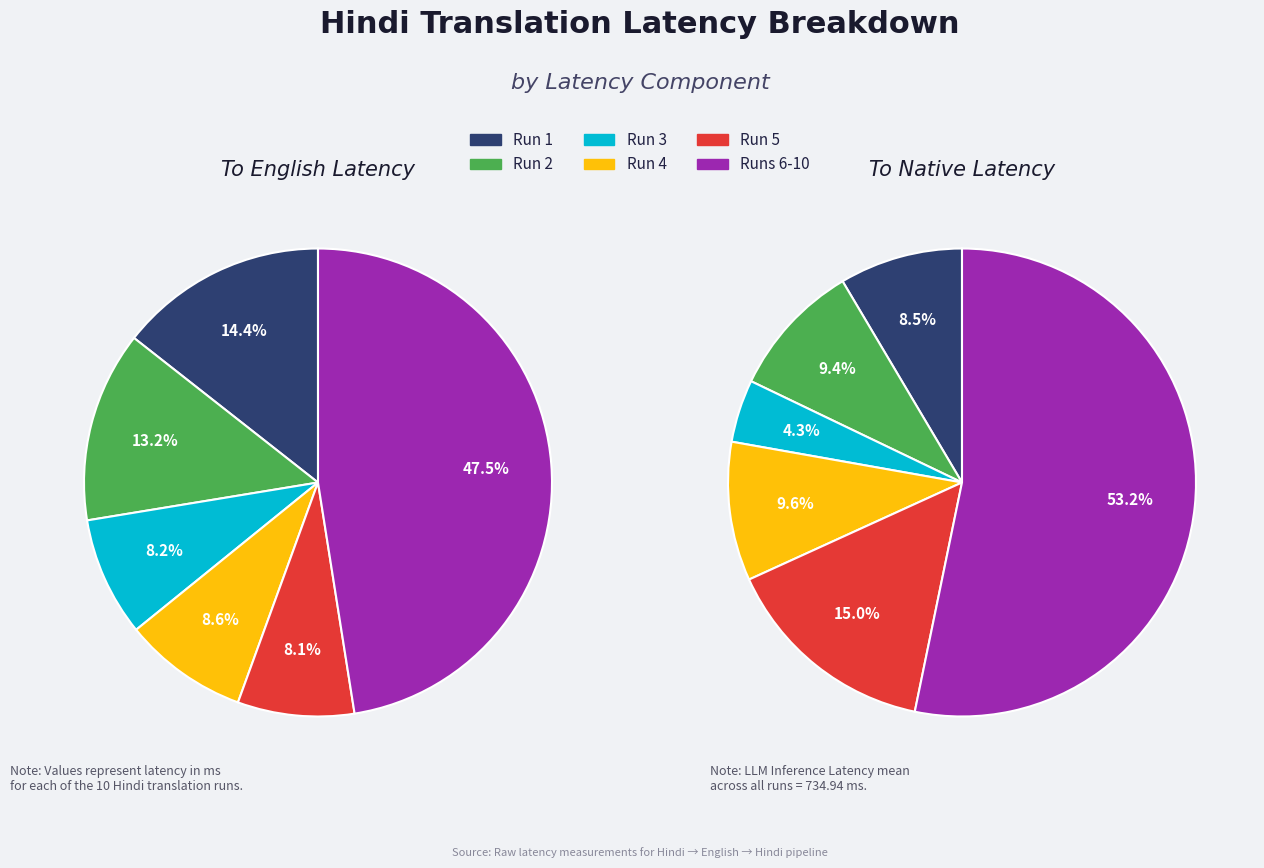

The Run 5 slice represents 23% of the pie. True or false?

False